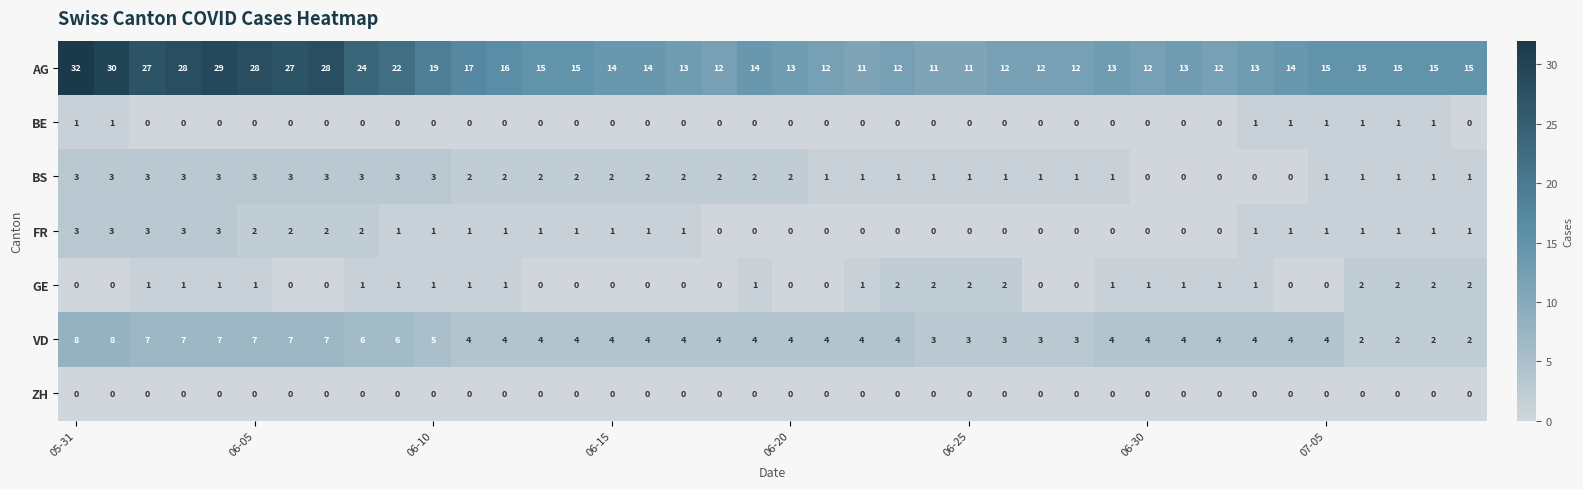

Which series has the widest spread of values?

AG